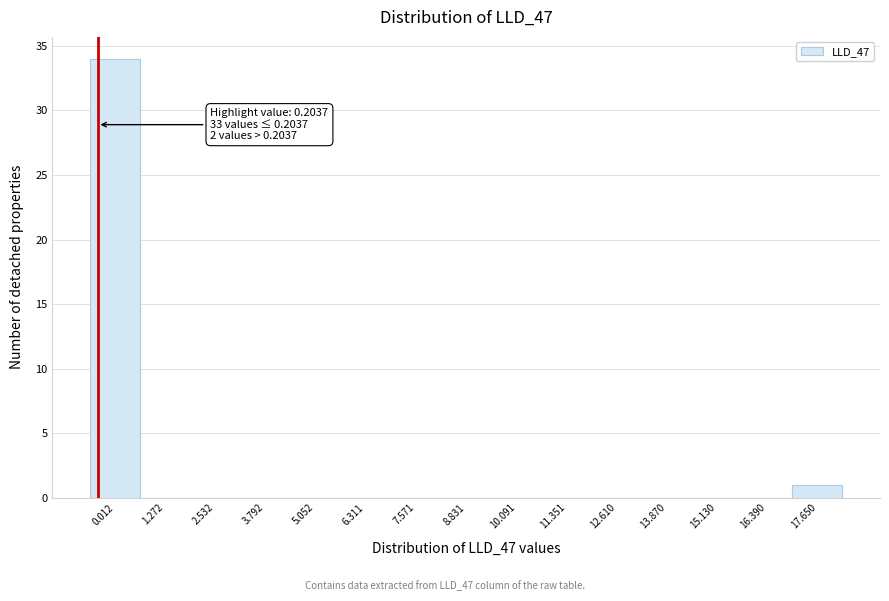

Reading left to right, transcribe all the data shown in this chart.

0.012=34	1.272=0	2.532=0	3.792=0	5.052=0	6.311=0	7.571=0	8.831=0	10.091=0	11.351=0	12.610=0	13.870=0	15.130=0	16.390=0	17.650=1